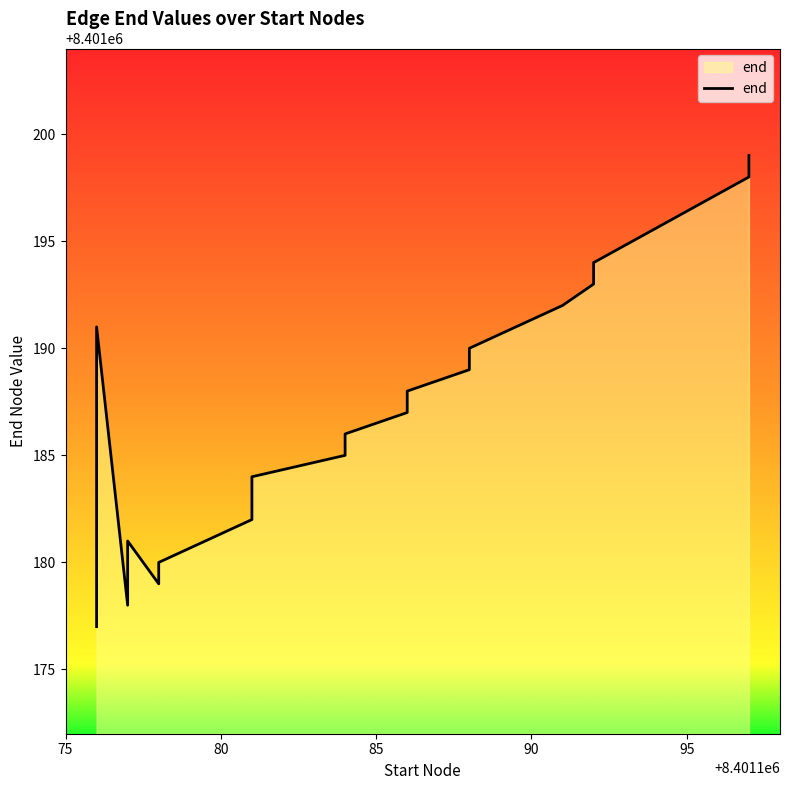

How many interior local valleys (lower than both neighbors) does the data have?

2